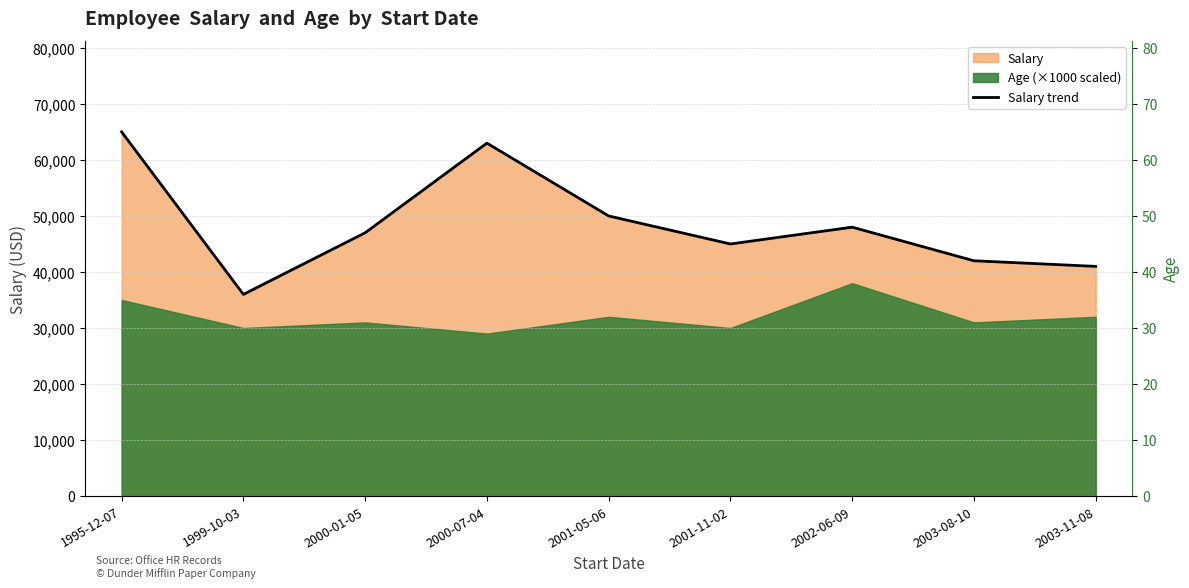

Which category has the highest value across all series?

1995-12-07